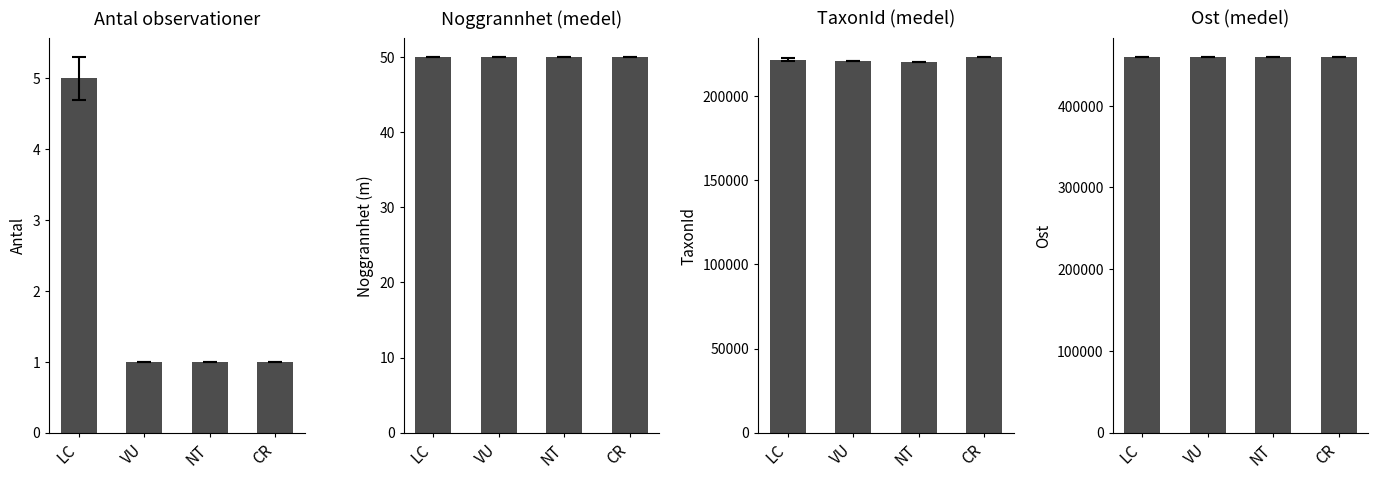

Reading left to right, what are all the values shown in this chart?

Antal observationer: 5.0	1.0	1.0	1.0
Noggrannhet (medel): 50.0	50.0	50.0	50.0
TaxonId (medel): 221499.4	220787.0	220299.0	223246.0
Ost (medel): 459533.8	459533.8	459533.8	459533.8